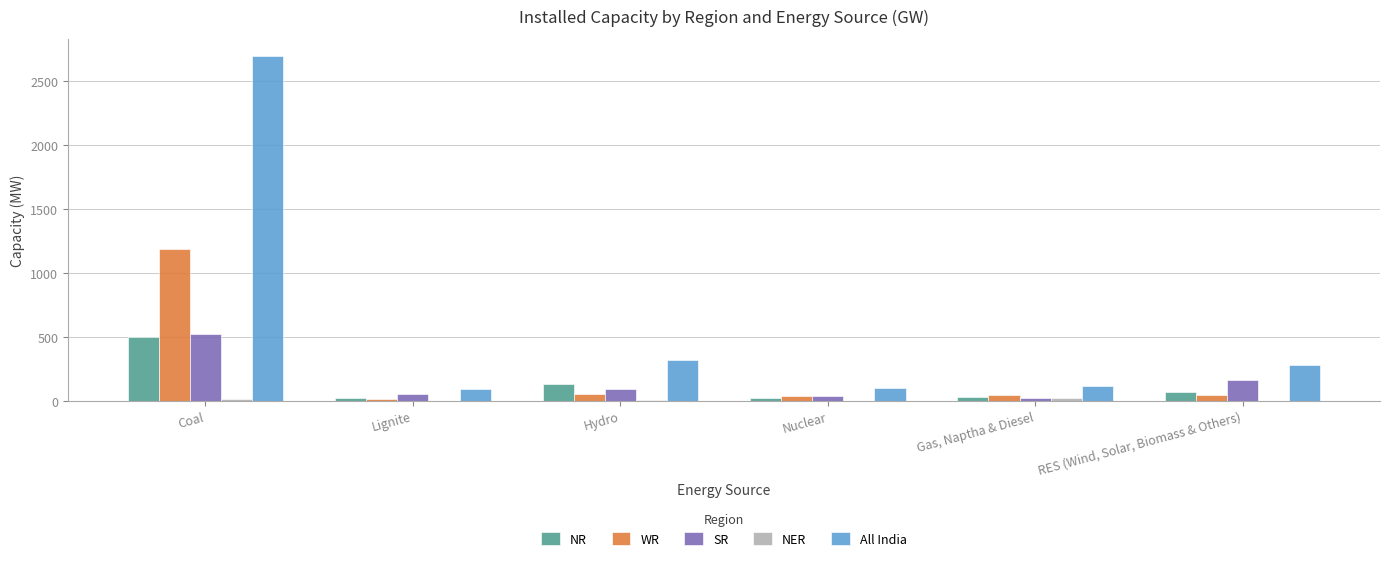

How many categories are shown in the chart?

6